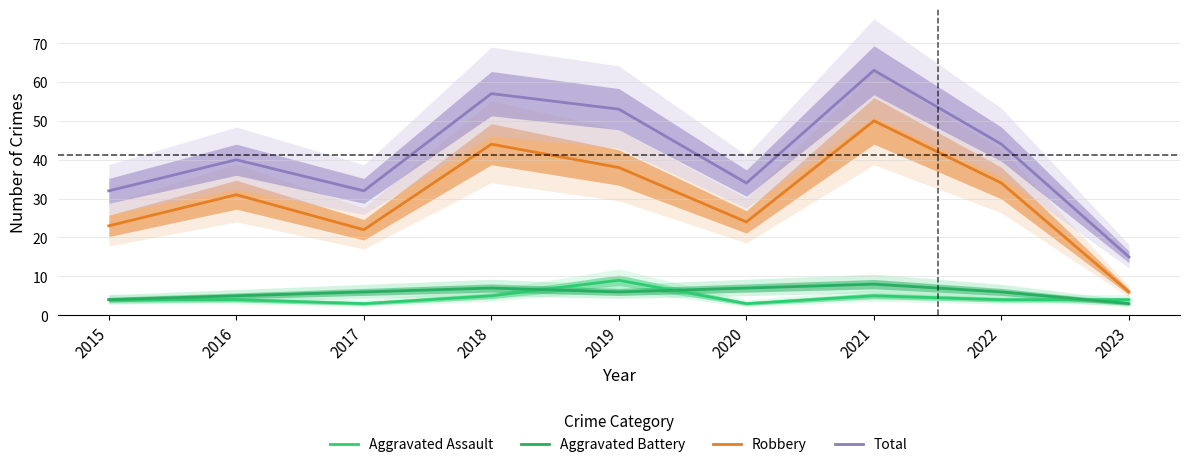

Rank the series by their maximum value, from highest to lowest.

Total, Robbery, Aggravated Assault, Aggravated Battery